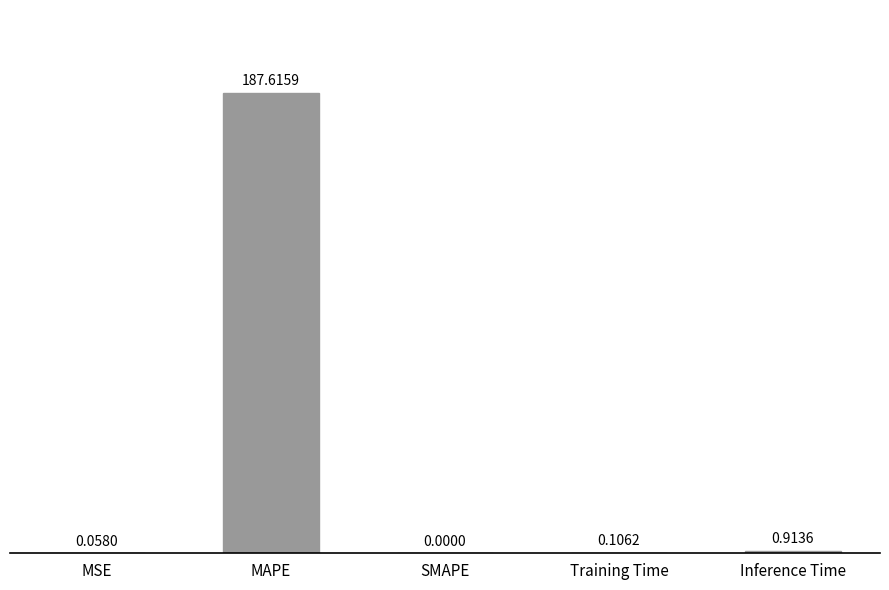

Where is the data nearest to the value 93?

Inference Time